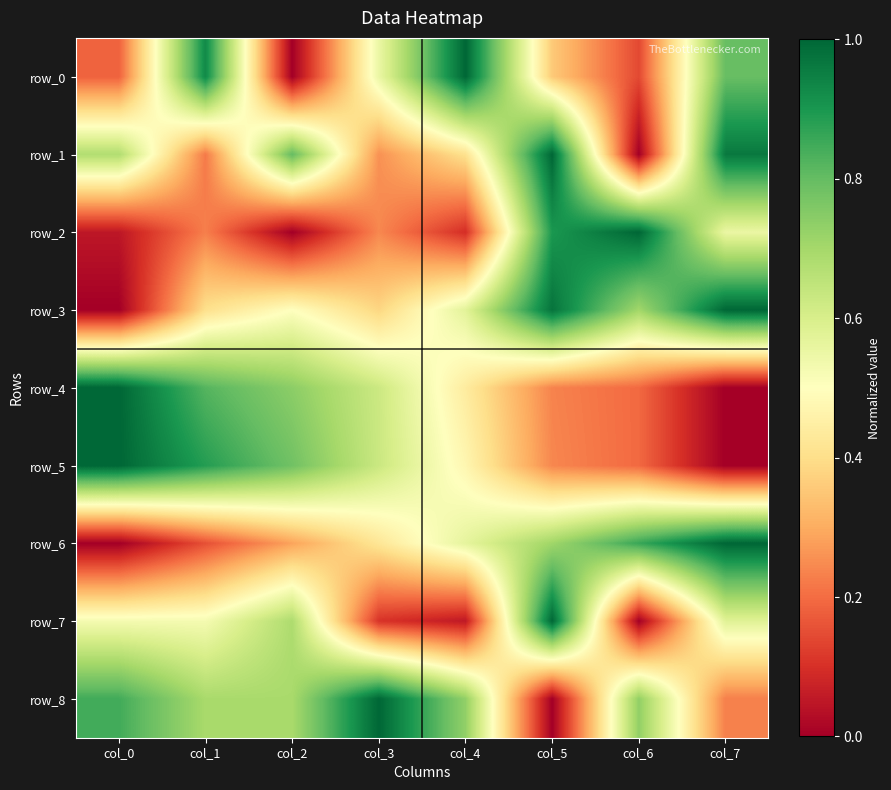

Reading left to right, list all the values displayed in this chart.

row_0: 0.2	0.9	0.0	0.6	1.0	0.4	0.1	0.8
row_1: 0.7	0.2	0.8	0.3	0.4	1.0	0.0	1.0
row_2: 0.1	0.2	0.0	0.2	0.1	0.9	1.0	0.6
row_3: 0.0	0.4	0.5	0.4	0.6	1.0	0.7	1.0
row_4: 1.0	0.8	0.7	0.6	0.4	0.2	0.2	0.0
row_5: 1.0	0.9	0.8	0.6	0.5	0.2	0.2	0.0
row_6: 0.0	0.2	0.3	0.4	0.6	0.7	0.9	1.0
row_7: 0.5	0.5	0.7	0.1	0.1	1.0	0.0	0.6
row_8: 0.8	0.7	0.7	1.0	0.7	0.0	0.7	0.2